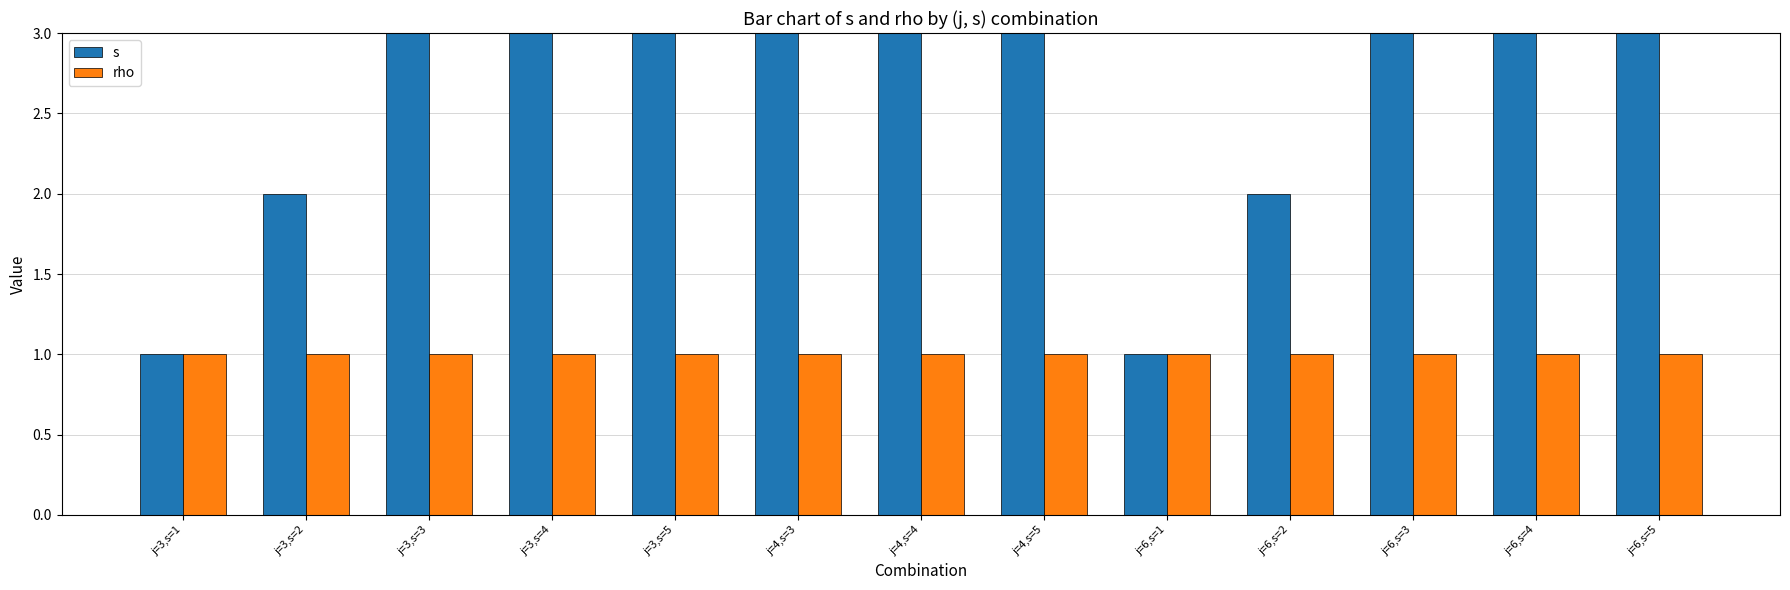

What is the average value of the rho series?

1